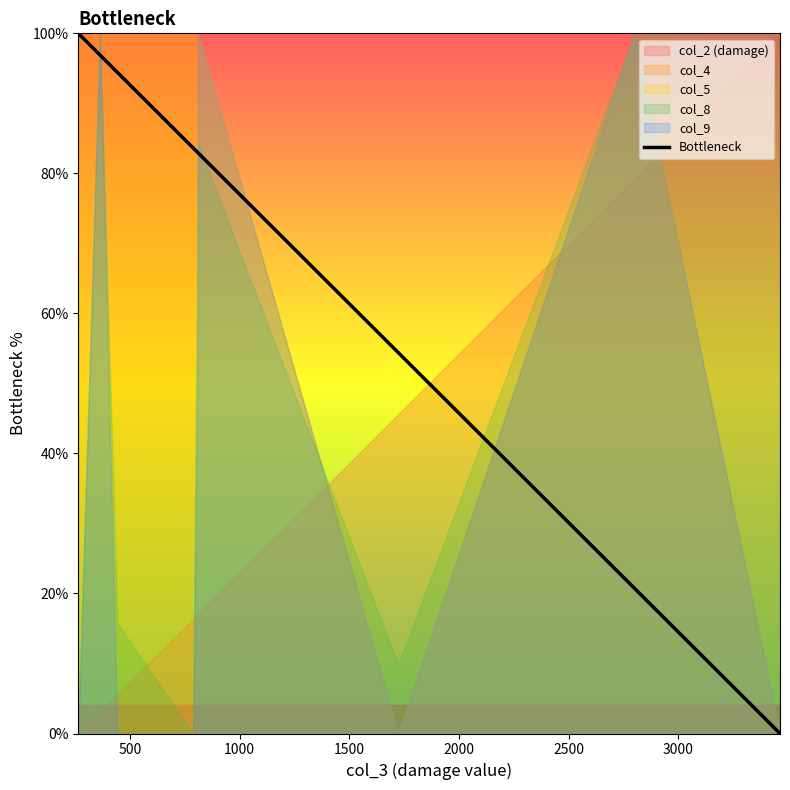

How many positive values are there?

8